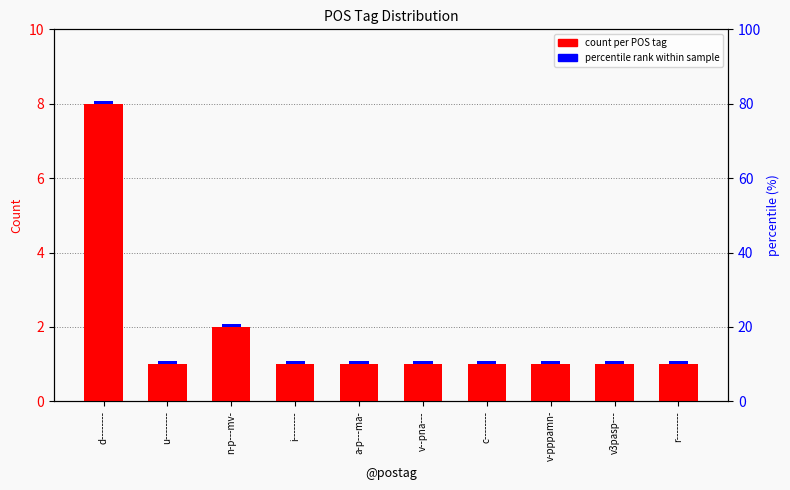

Which has a higher value, d-------- or v3pasp---?

d--------